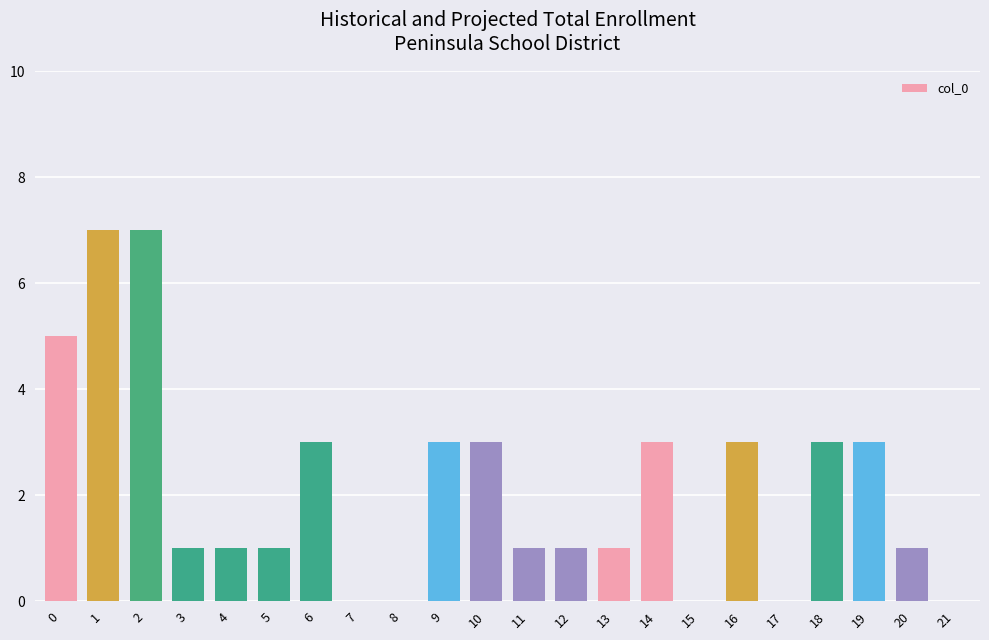

What is the greatest value displayed?

7